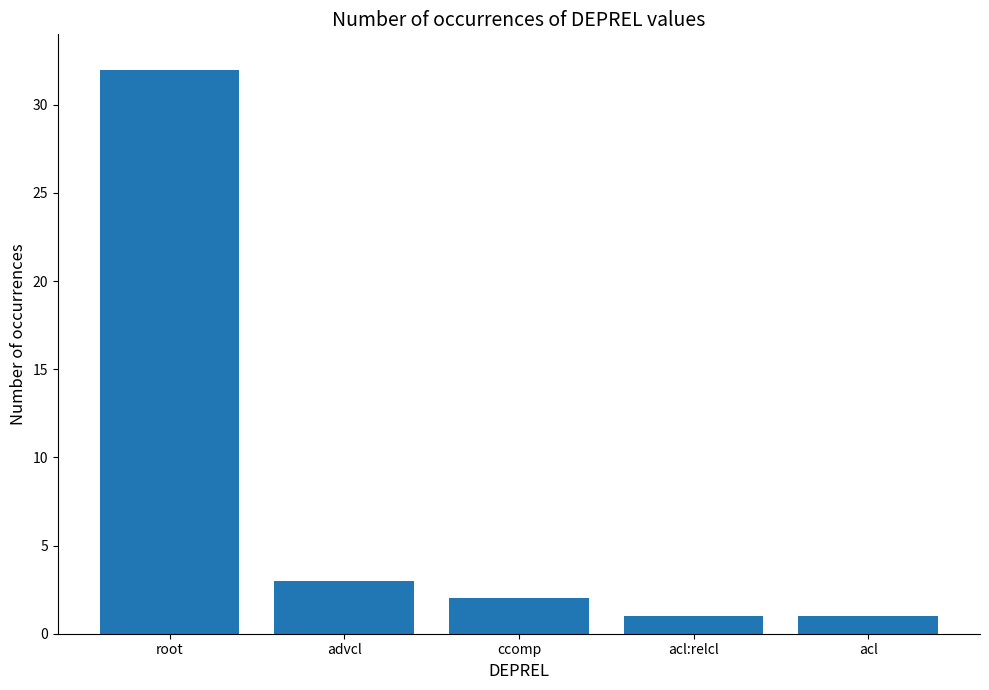

What is the difference between the maximum and minimum values?

31